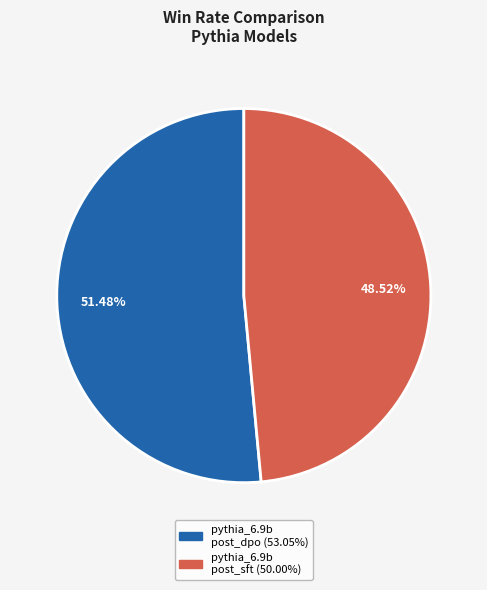

Is there any slice that represents more than half of the pie?

Yes